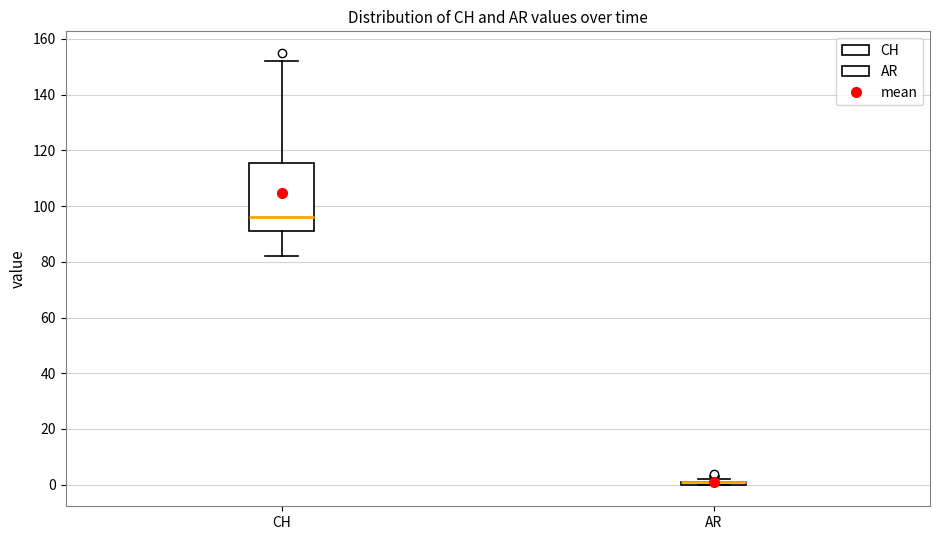

Reading left to right, transcribe this box plot: for each box, give where its median line is, the range the box spans, and where its two whiskers end, as read against the y-axis. The values are not printed on the chart, so give them approximately, as read against the axis.

CH: median 96, box 92 to 116, whiskers 82 to 152
AR: box collapsed to a line at 2, whiskers 0 to 2